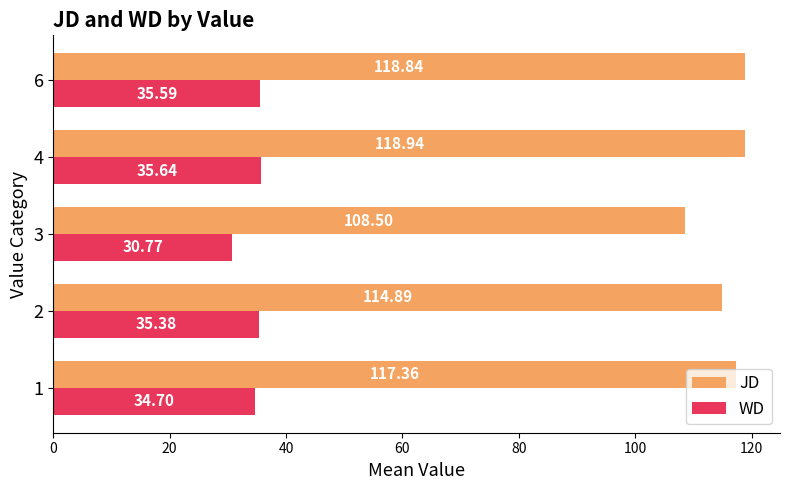

What is the average value of the WD series?

34.4